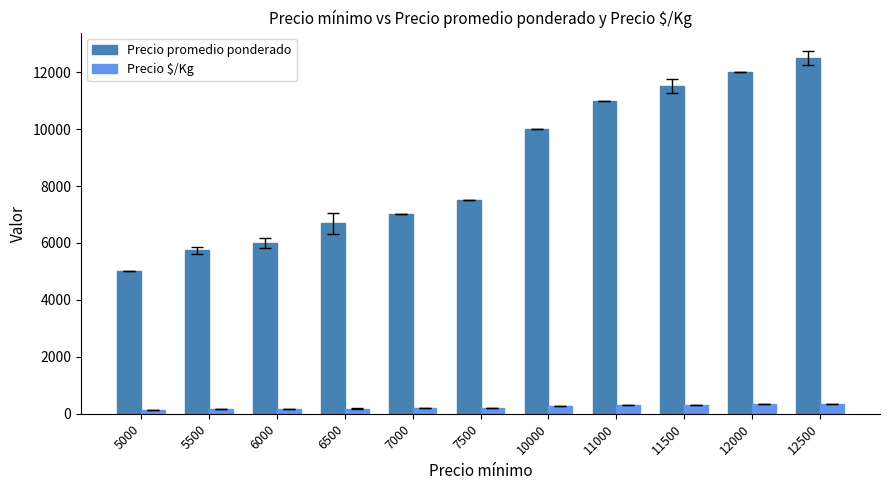

What is the total value across all series at 6500?

6872